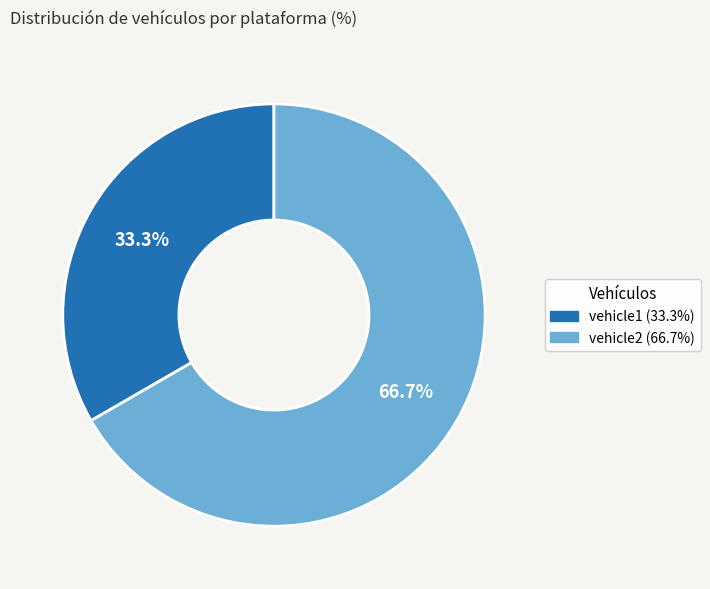

Rank the categories by value from highest to lowest.

vehicle2, vehicle1